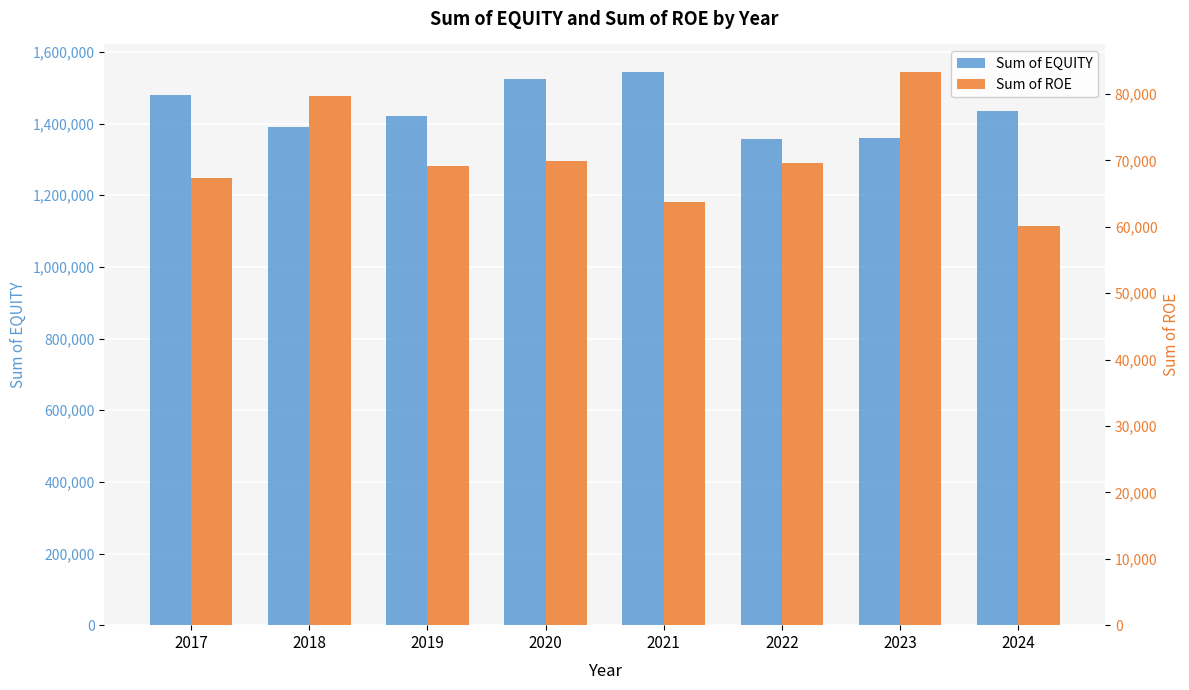

Are the bars horizontal?

No